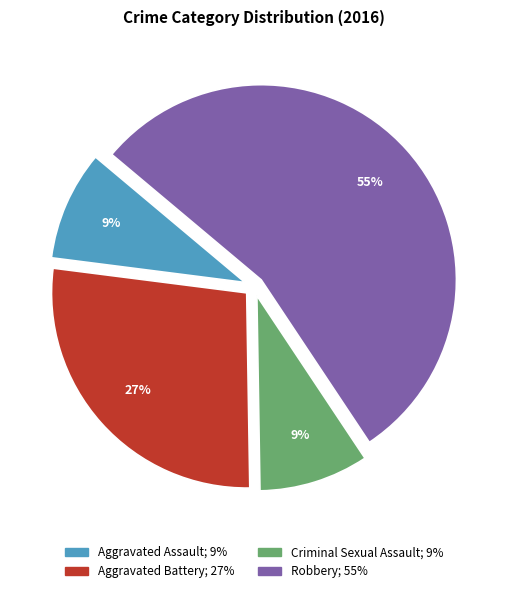

How many slices are in this pie chart?

4